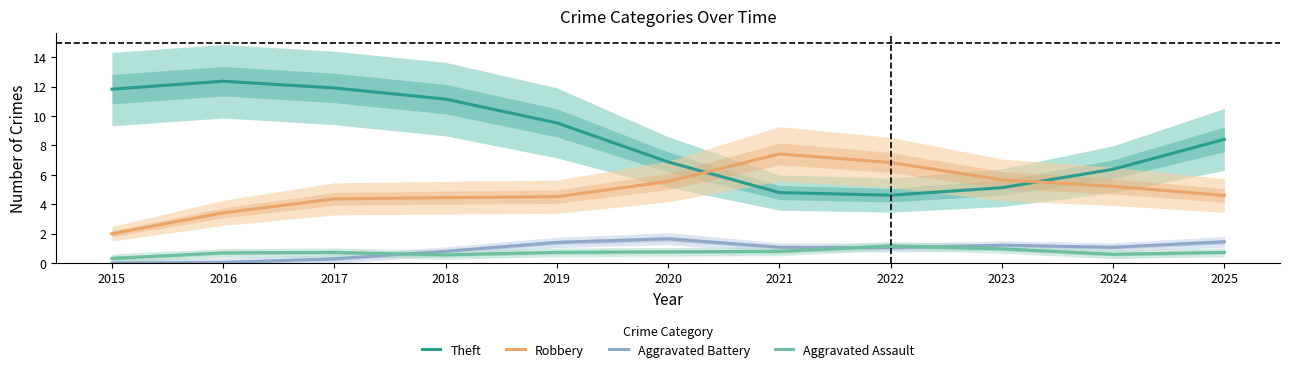

True or false: Robbery and Aggravated Assault cross at least once.

False